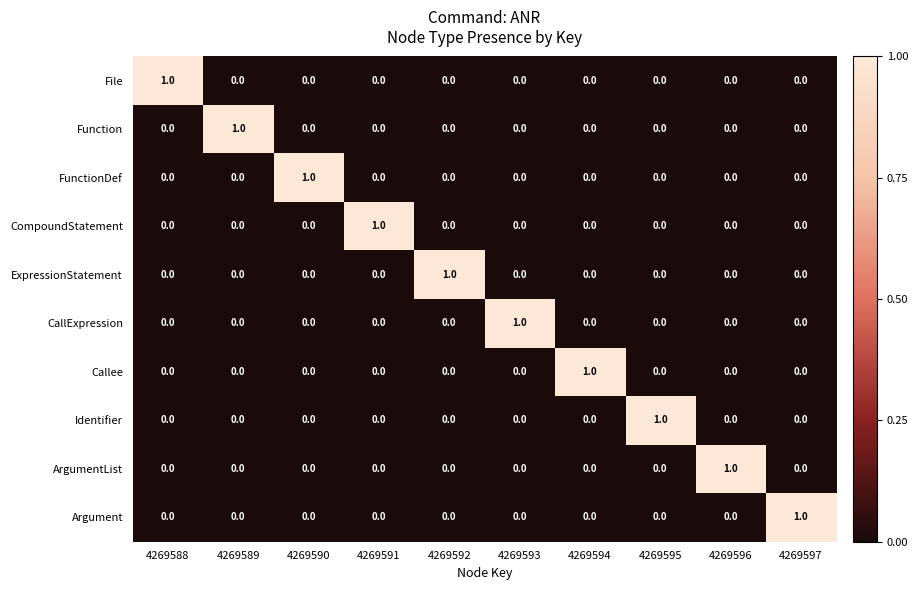

The CallExpression series shows 0 at 4269594. True or false?

True